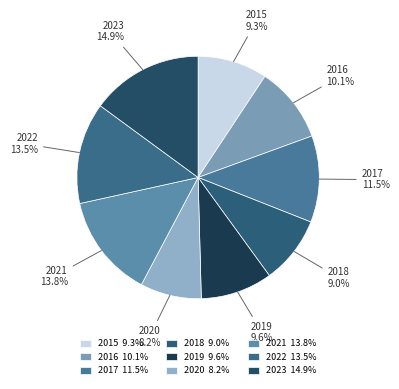

What is the ratio of the value at 2021 to the value at 2022?

1.0